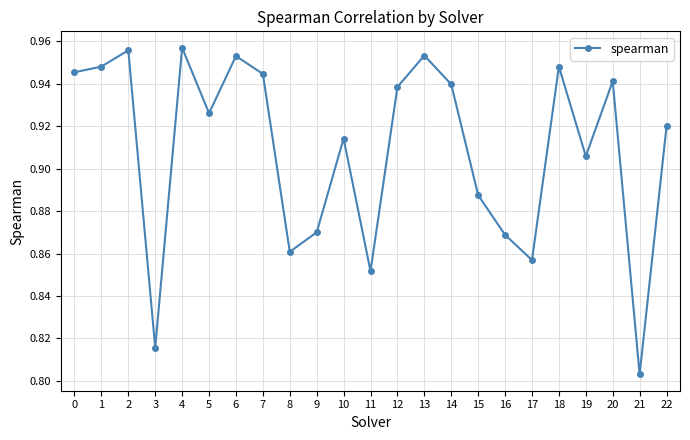

Is it true that the value at 15 is 1.6?

False